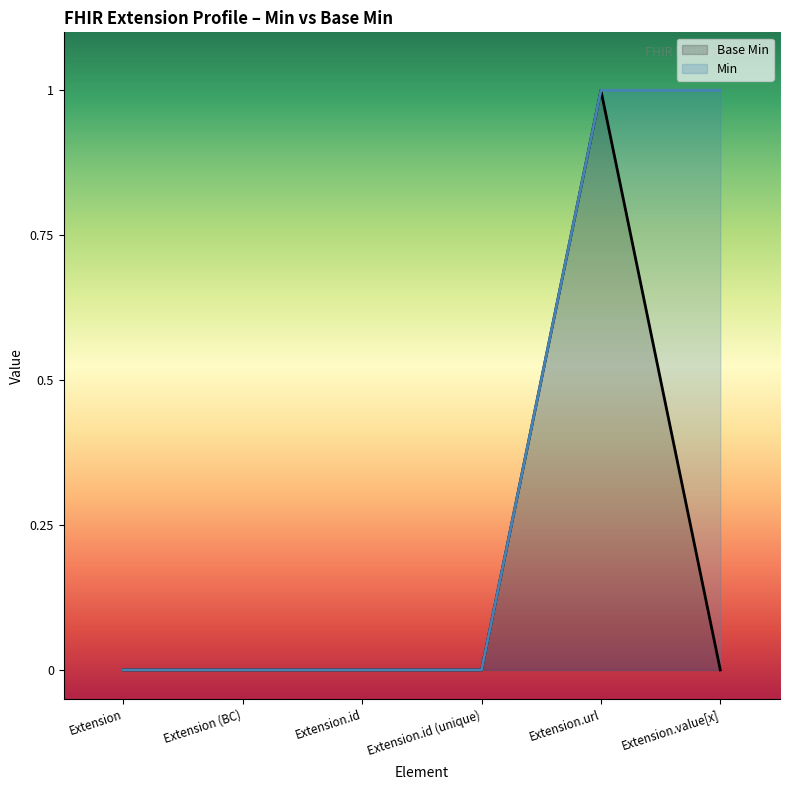

What is the sum of all values?

1